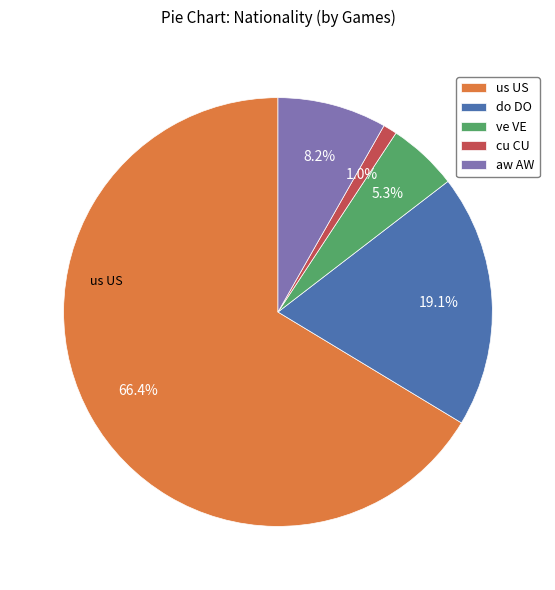

Which category has the biggest portion of the pie?

us US